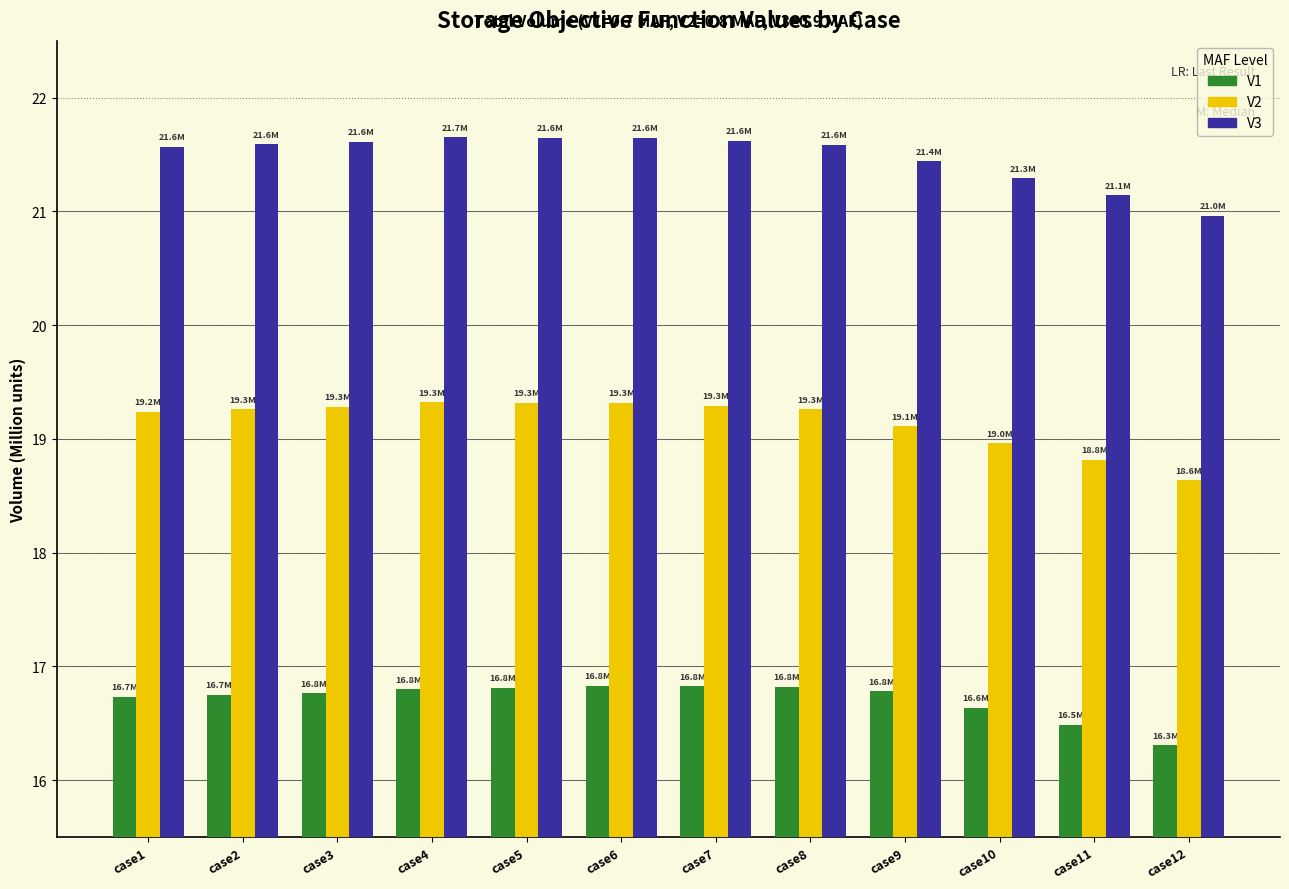

Does the chart contain any negative values?

No